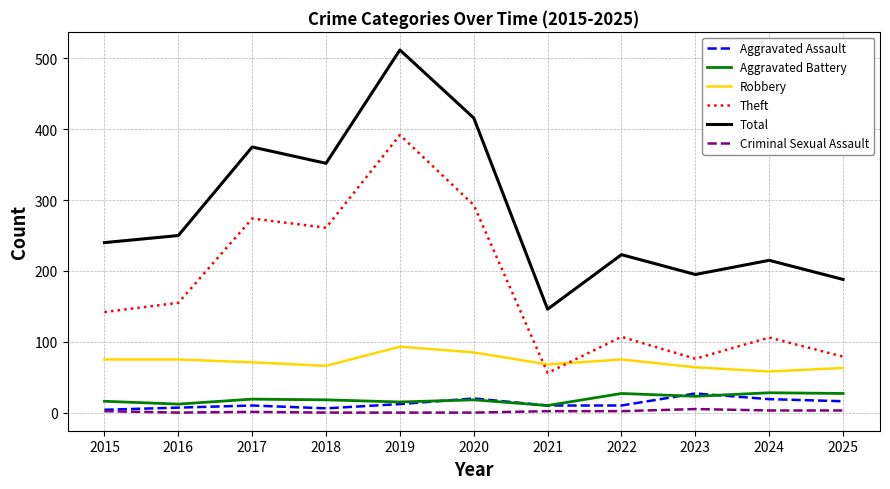

What is the difference between the second highest and minimum values in the Aggravated Assault series?

16